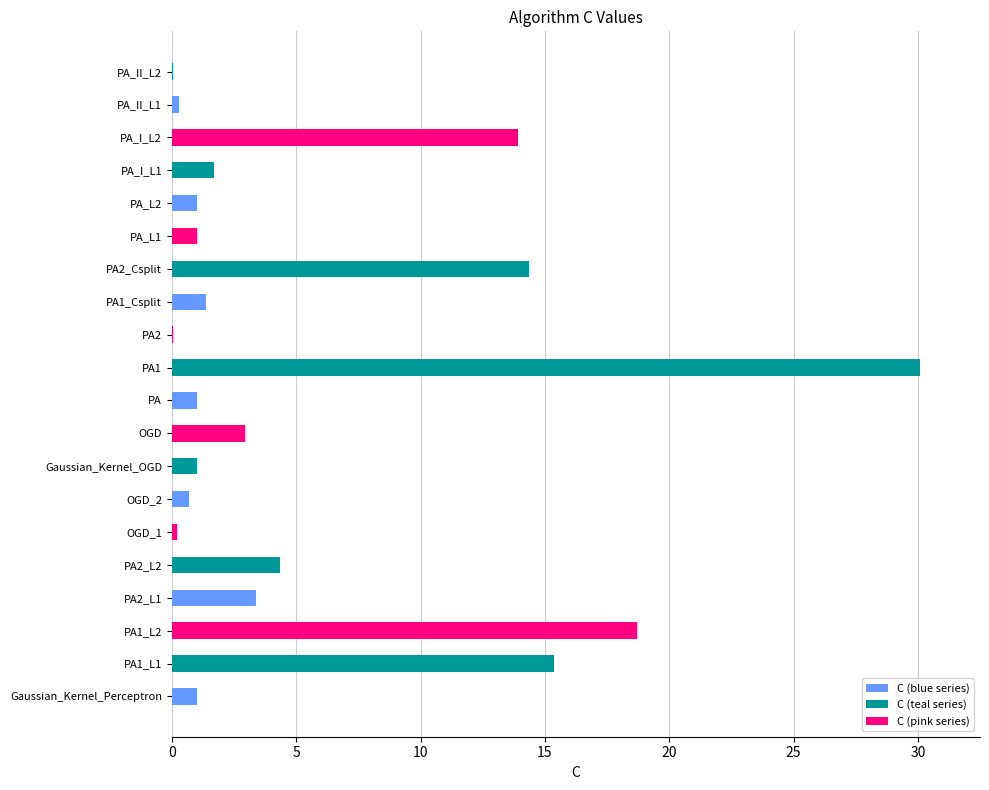

At which category does the chart reach its peak across all series?

PA1